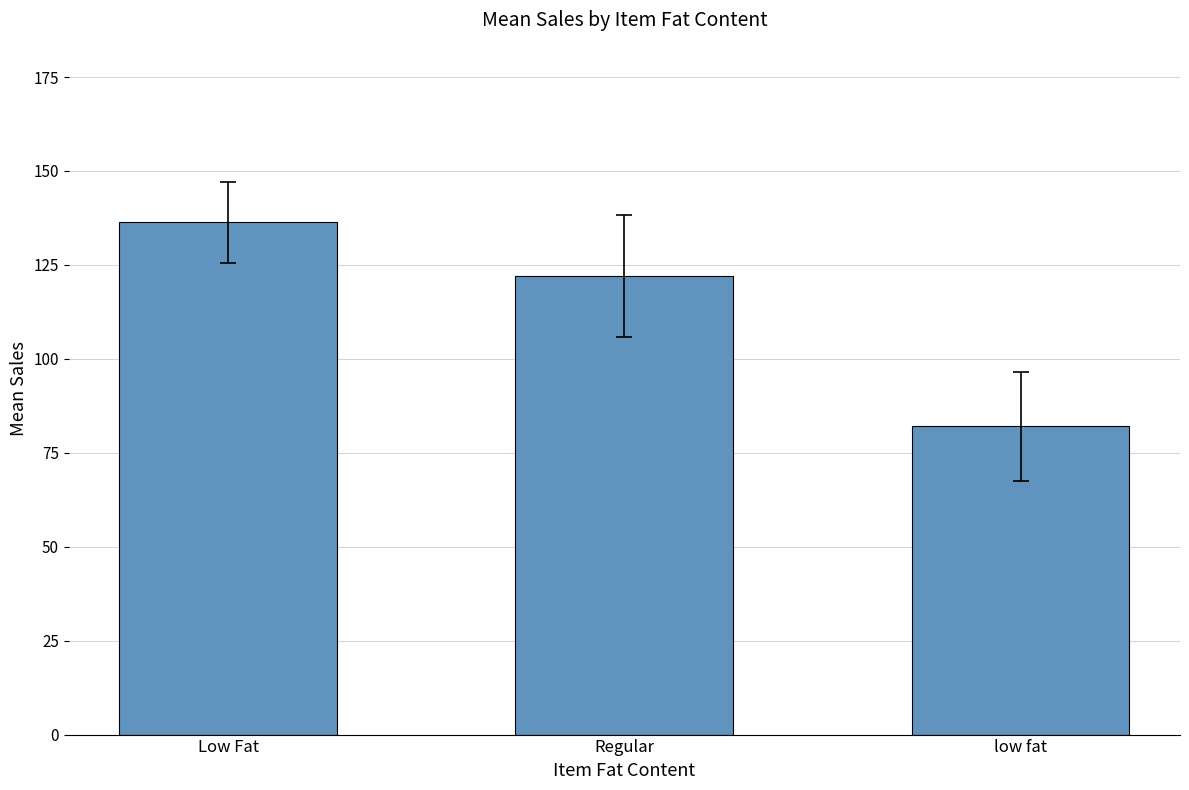

The value at Low Fat is 34.1. True or false?

False